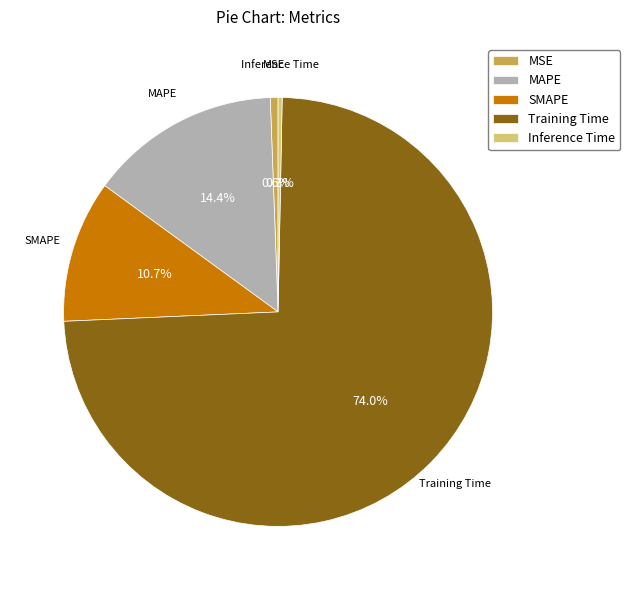

Count the number of slices in the pie.

5